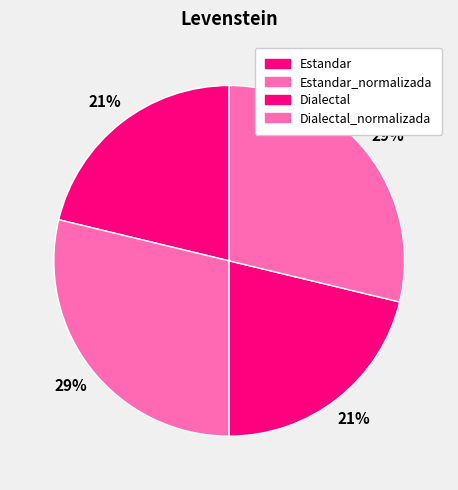

Does Estandar represent more than half of the total?

No